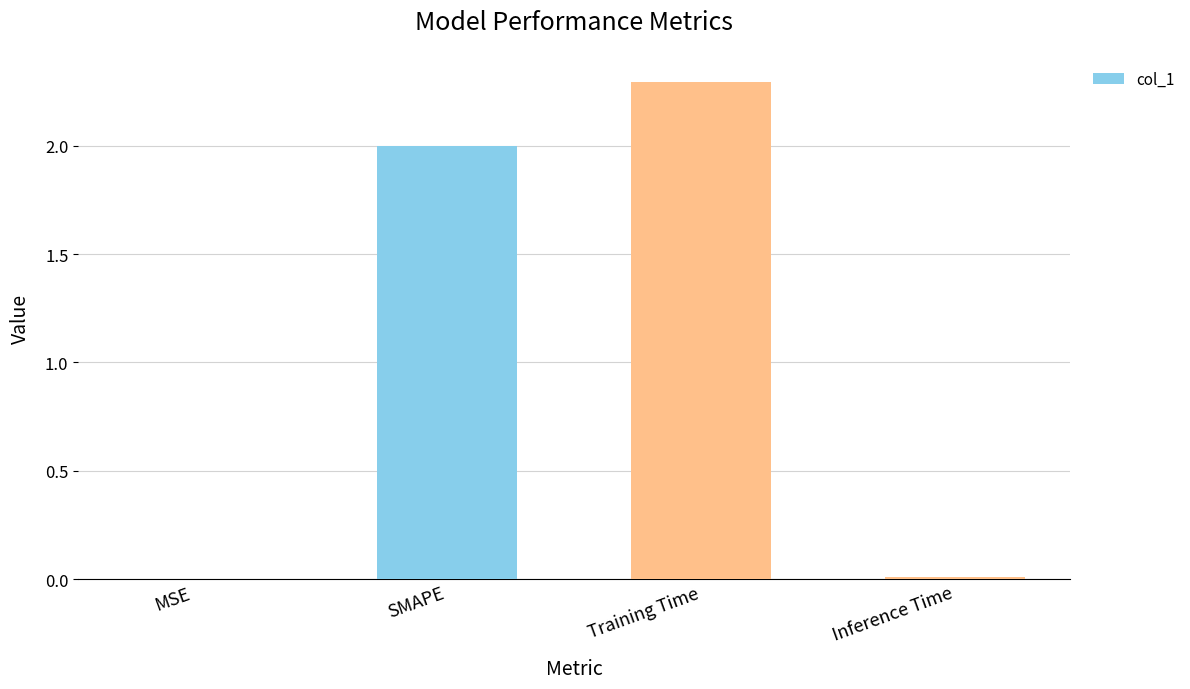

How many series are shown in this chart?

1